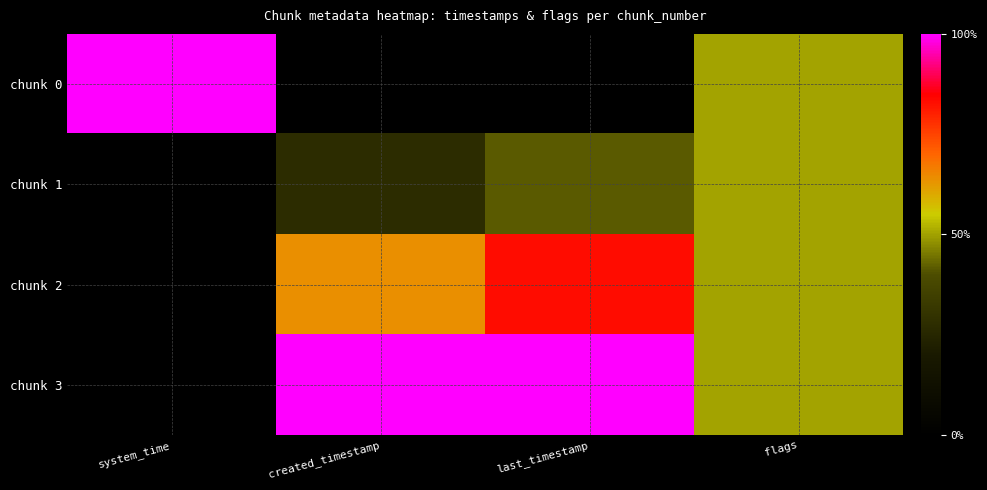

Which series has the largest range (max minus min)?

chunk 0